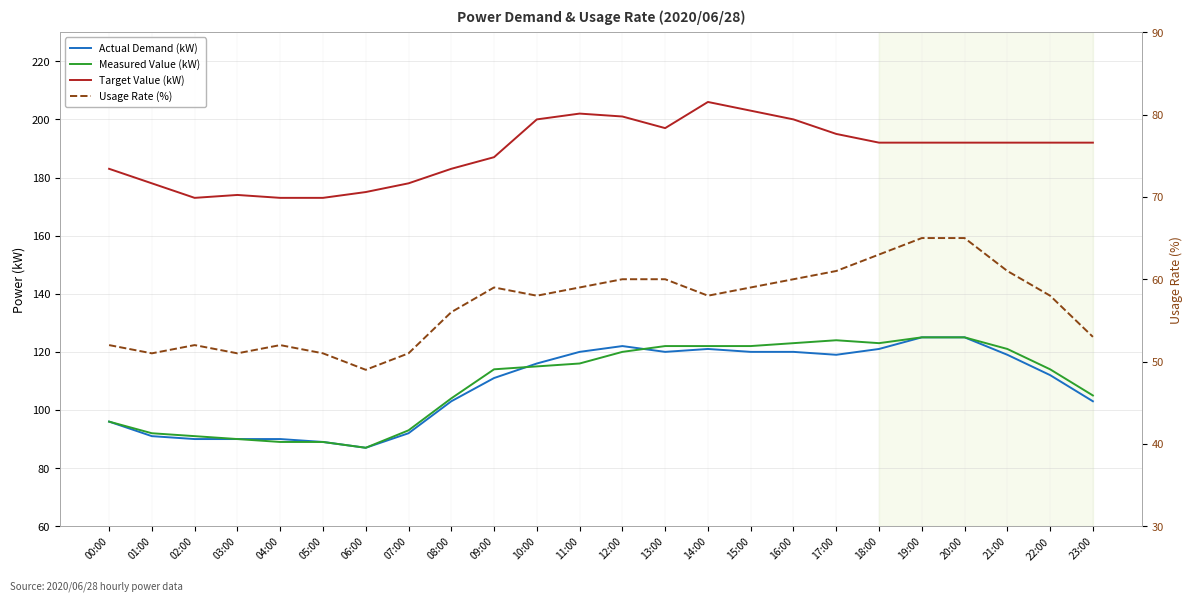

At how many categories does at least one series exceed 93?

24